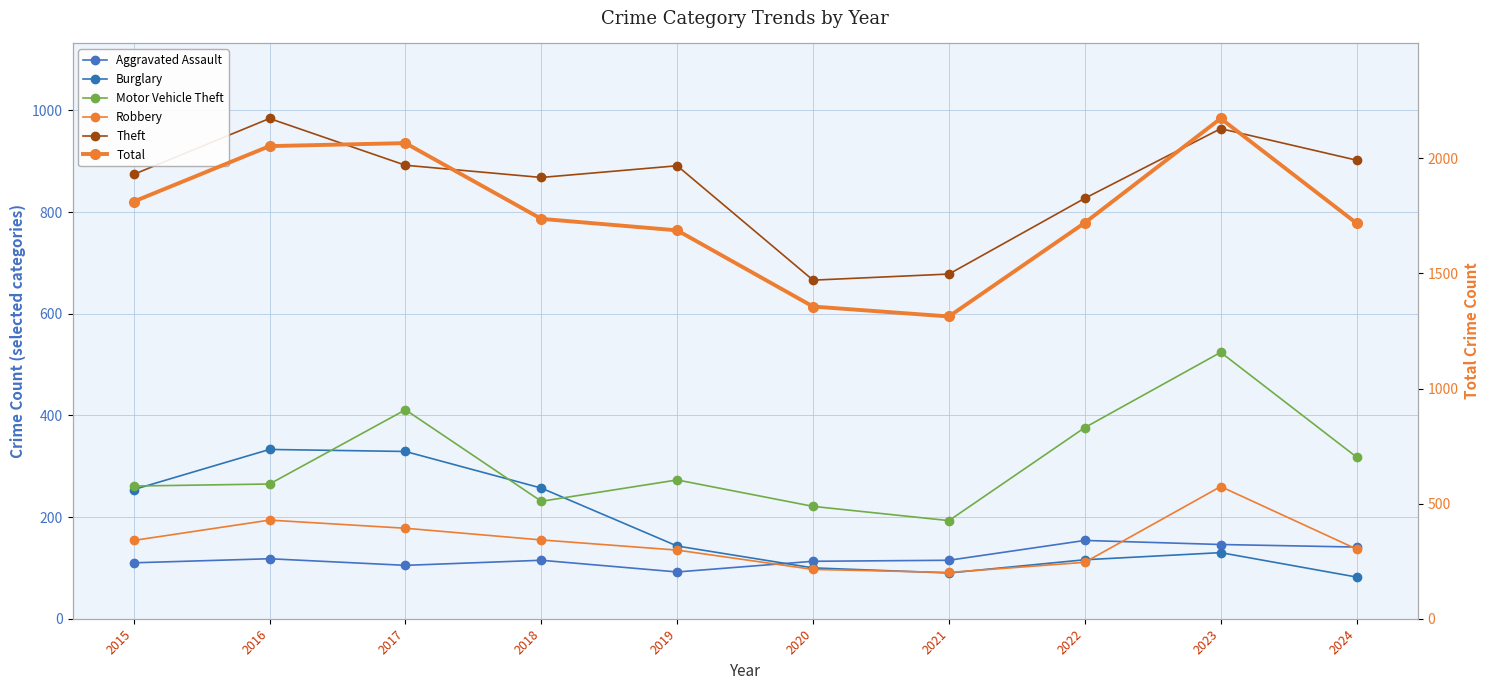

The Robbery series shows 135 at 2019. True or false?

True